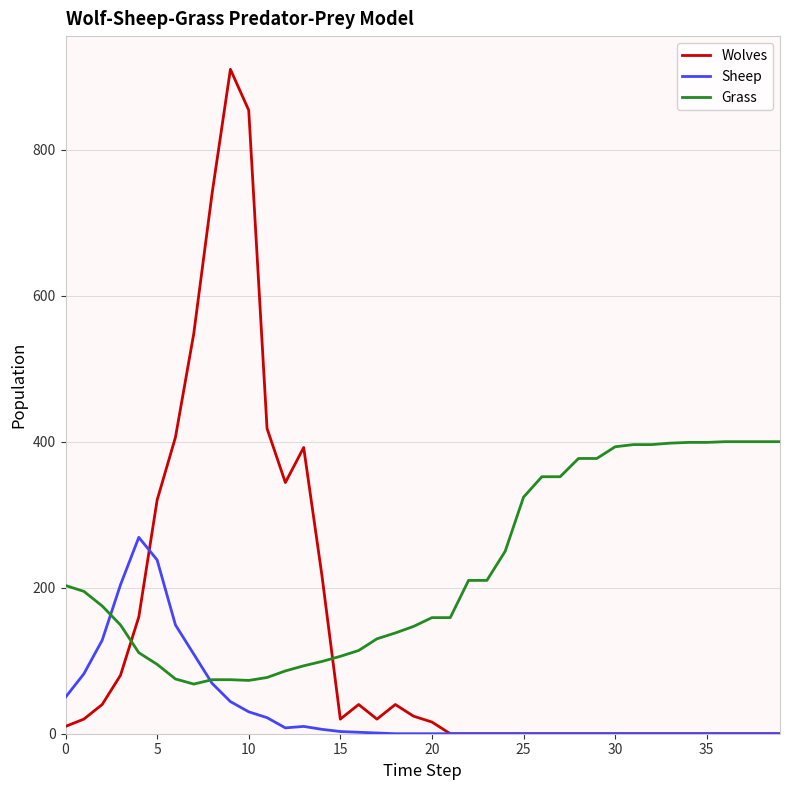

What is the difference between the maximum and second lowest values in the Grass series?

327